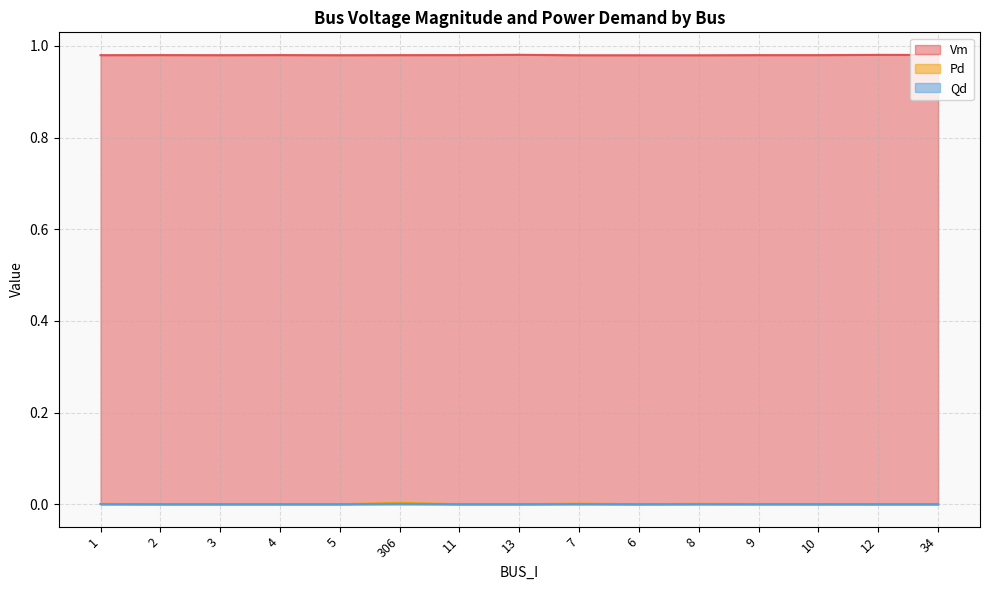

Which series has the largest total across all categories?

Vm